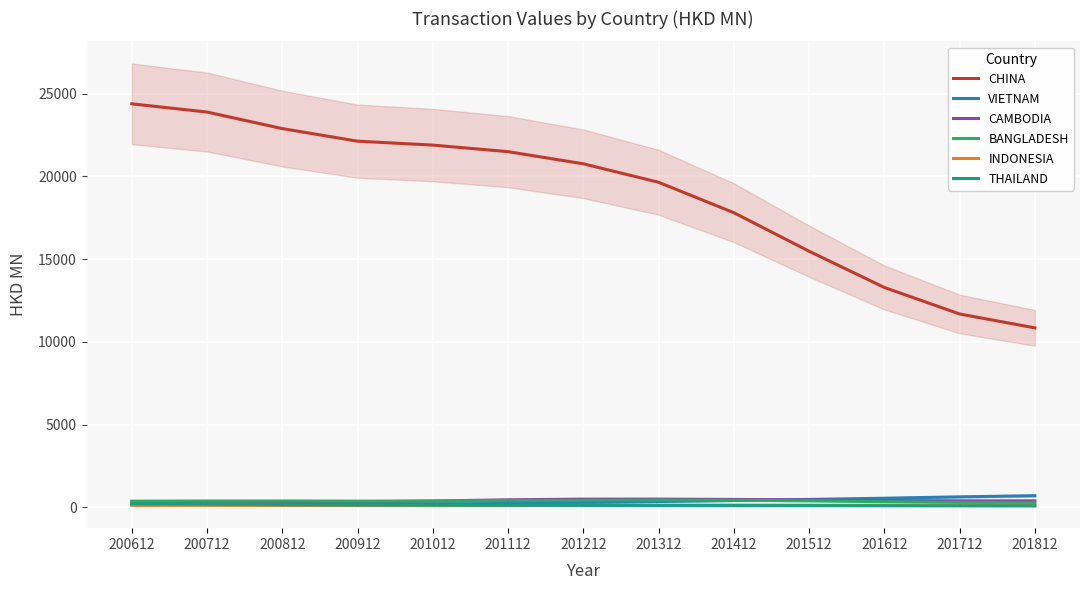

At which label is CHINA closest to 17615?

201412